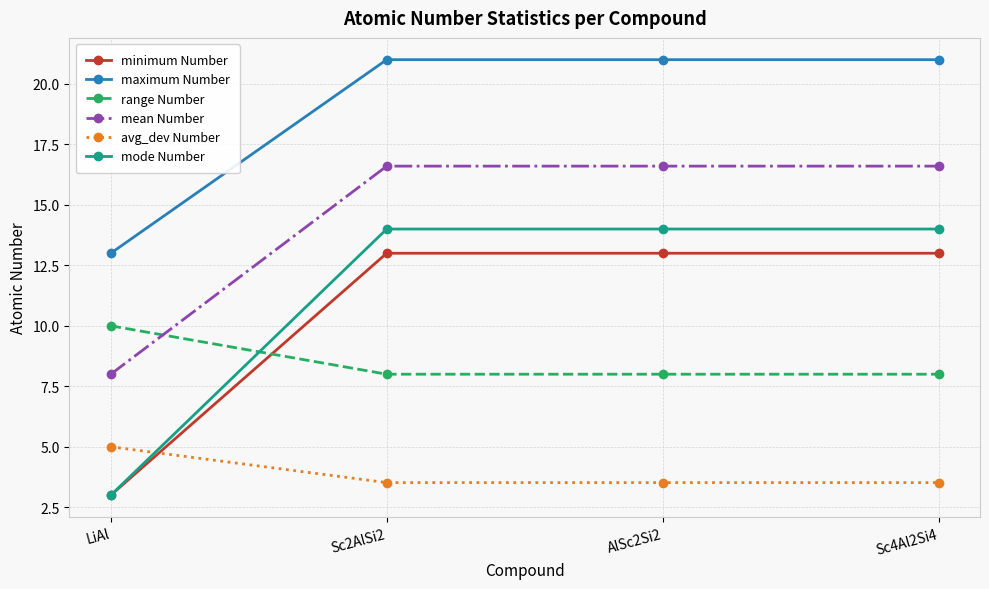

How many minimum Number values are between 13 and 14?

3